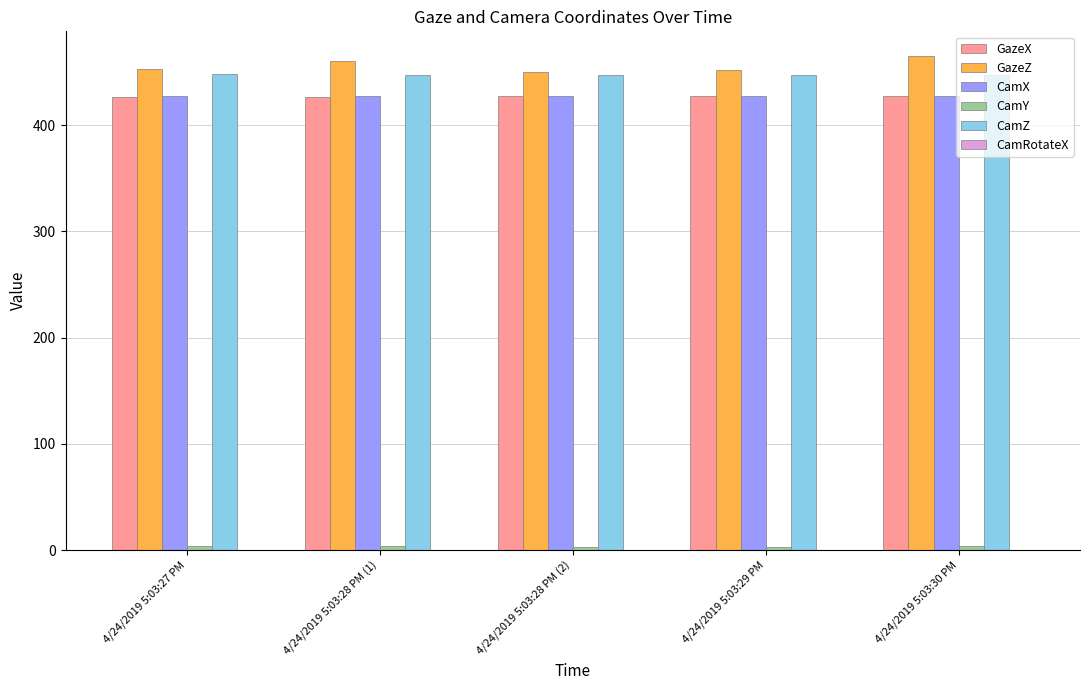

Which series has the widest spread of values?

GazeZ